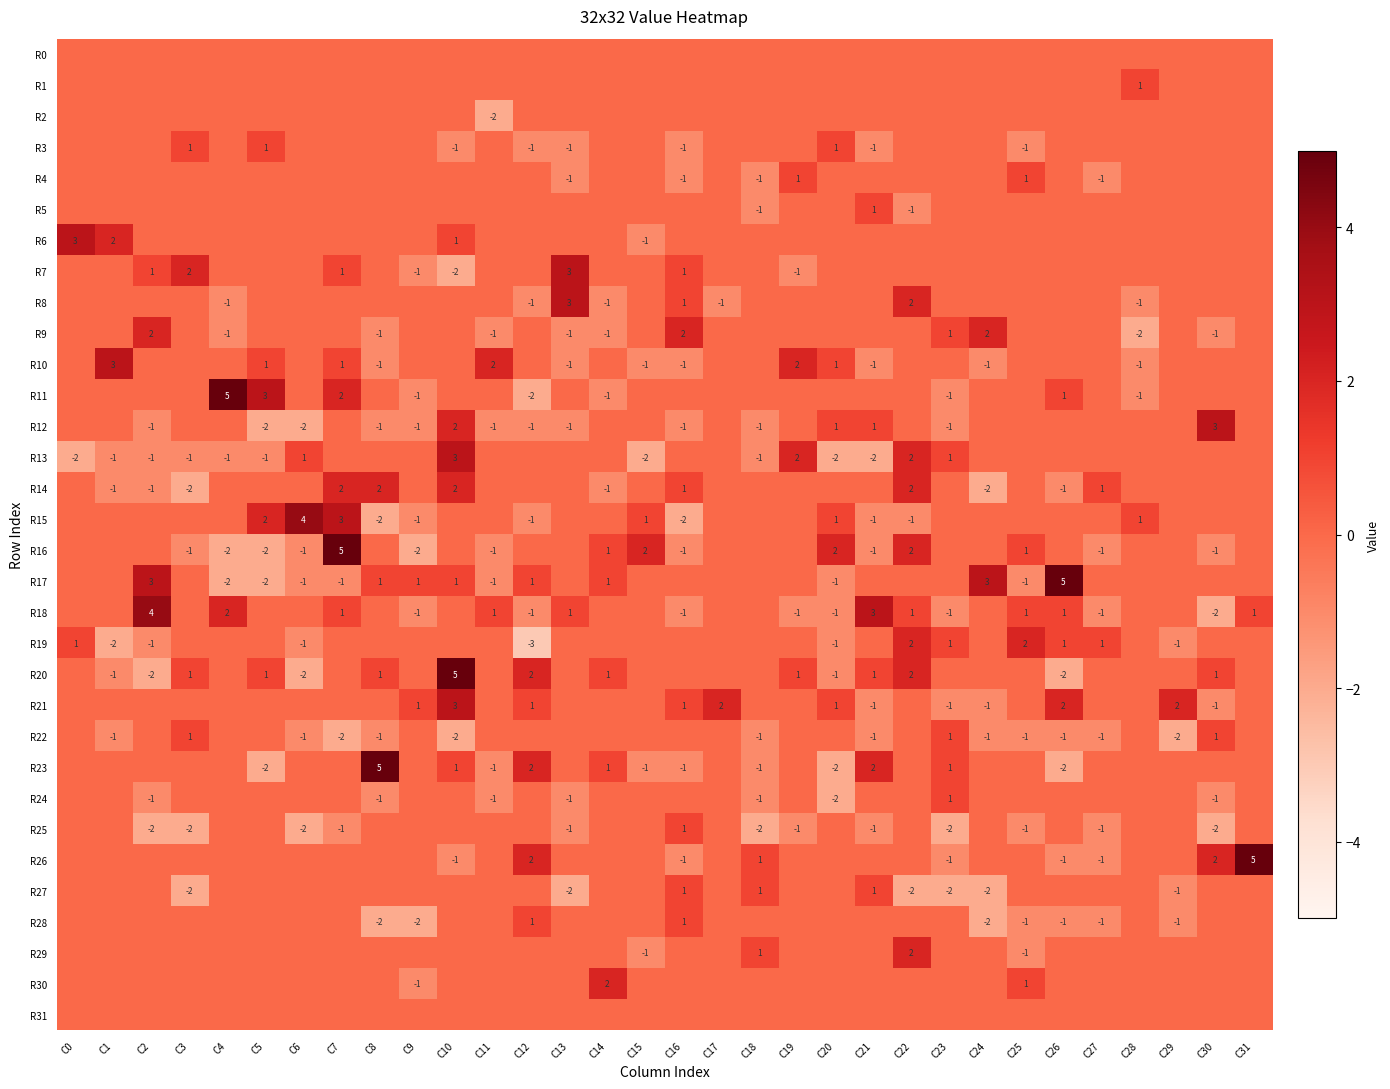

True or false: R17 has a value of 5 at C26.

True